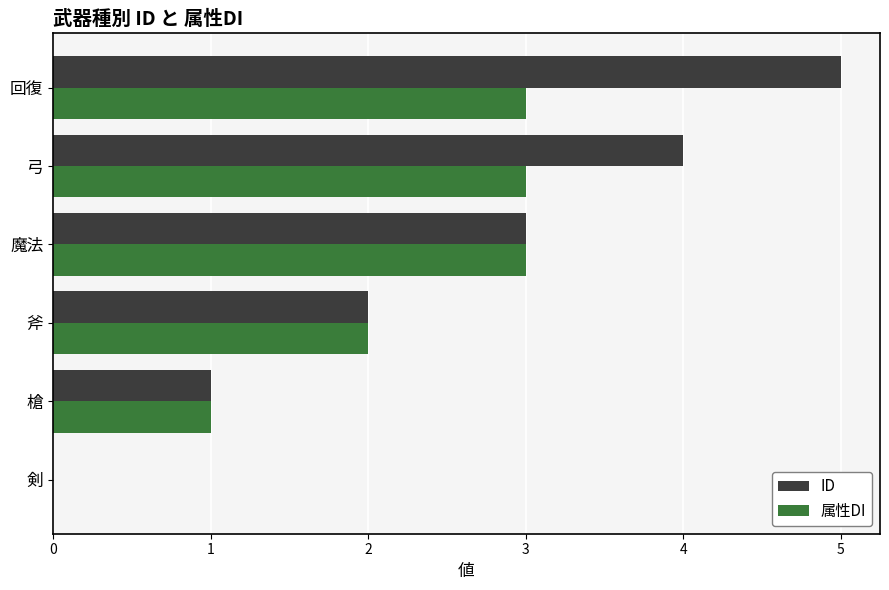

Is the value of ID at 剣 greater than the value of 属性DI at 弓?

No